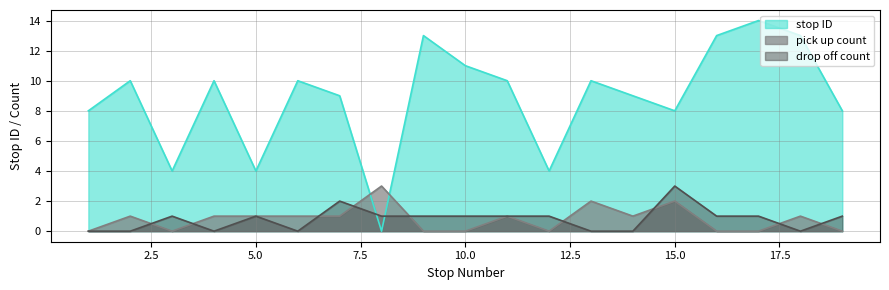

Is the value of stop ID at 4 greater than the value of drop off count at 19?

Yes